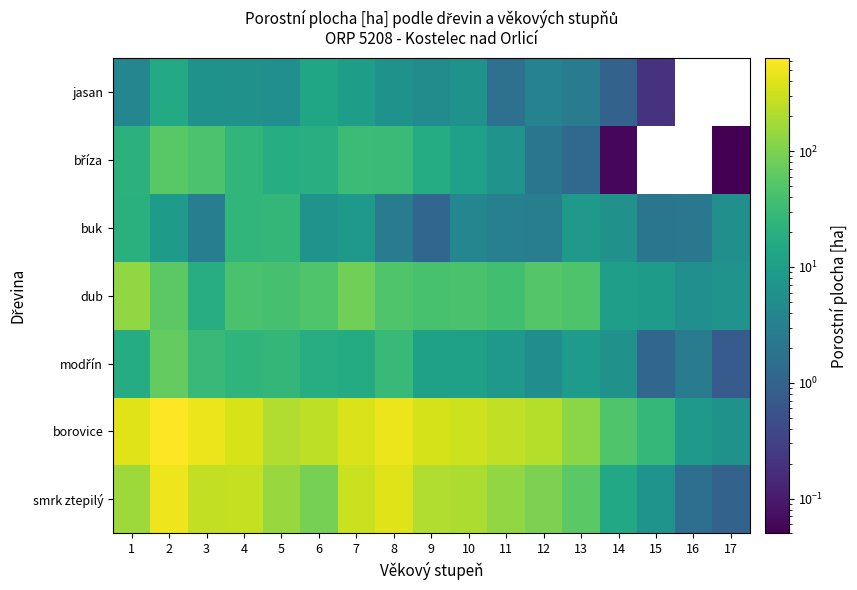

How many data points does each series have?

17